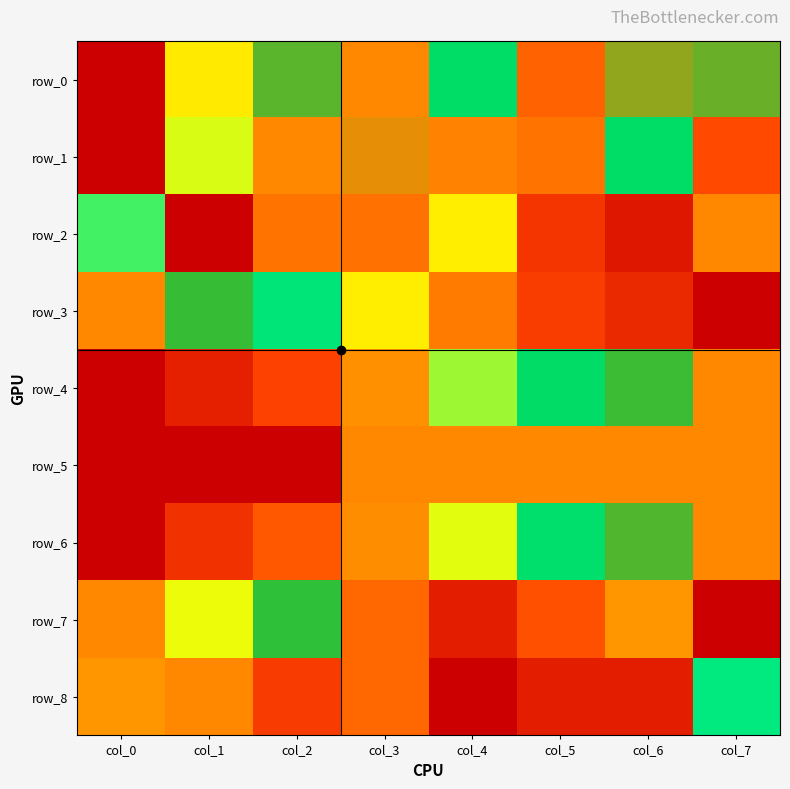

What is the total value across all series at col_1?

3.8